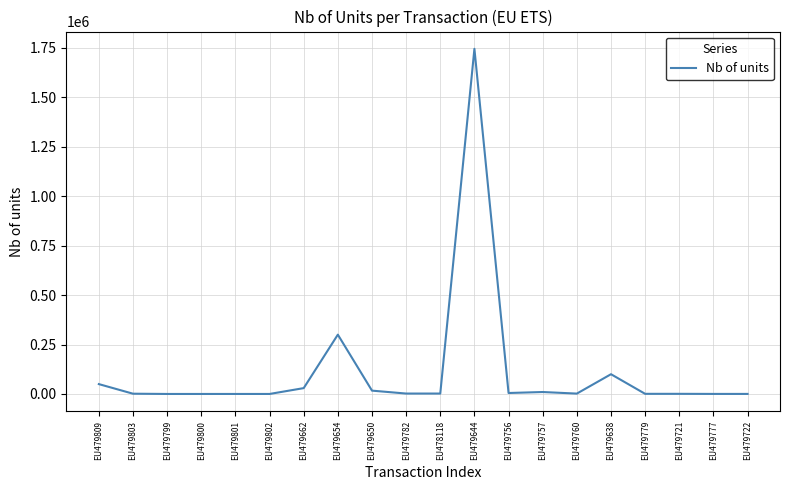

What is the change in value from EU479782 to EU479756?

+2760